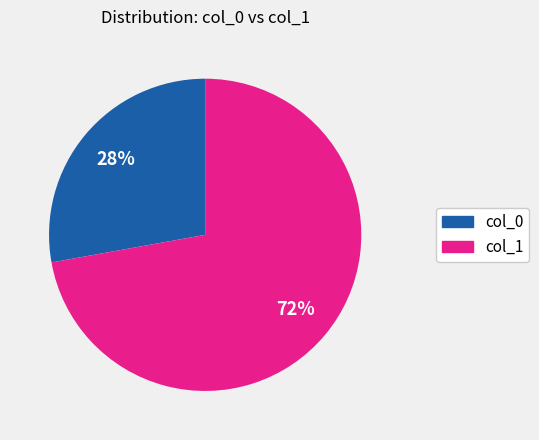

To the nearest percent, what is the average slice percentage?

50%